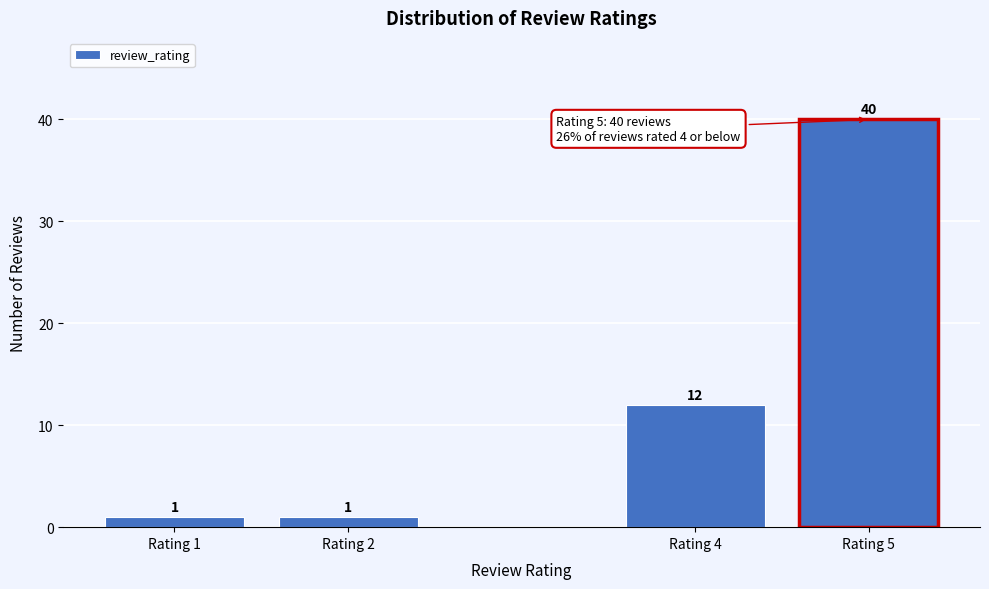

Reading left to right, transcribe all the data shown in this chart.

1	1	12	40